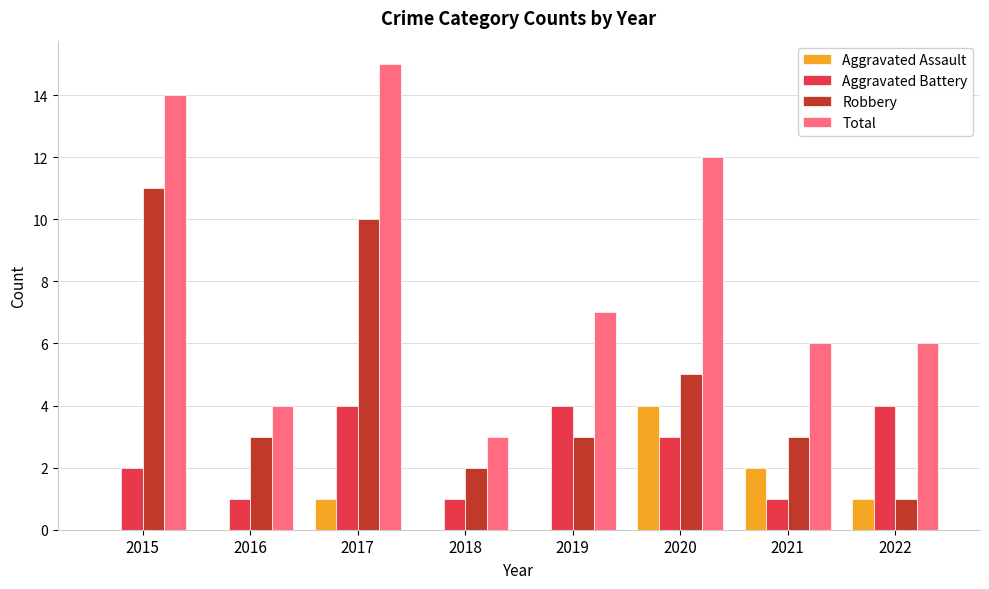

How many Robbery values are between 3 and 10?

5